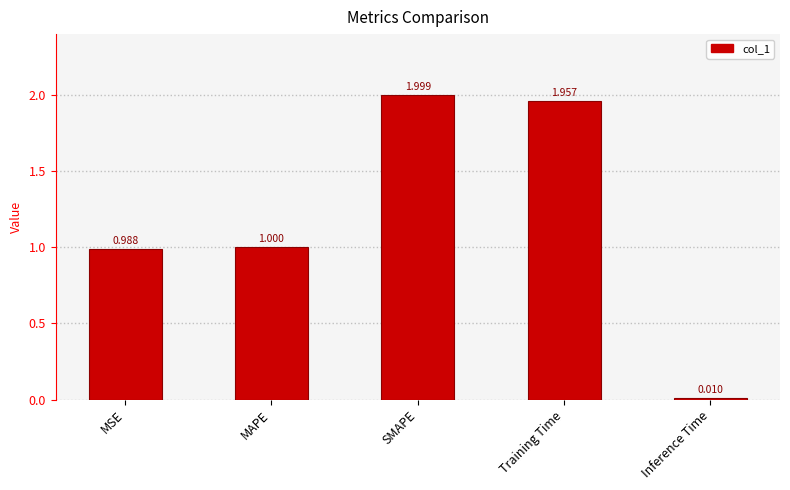

Which category has the lowest value across all series?

Inference Time